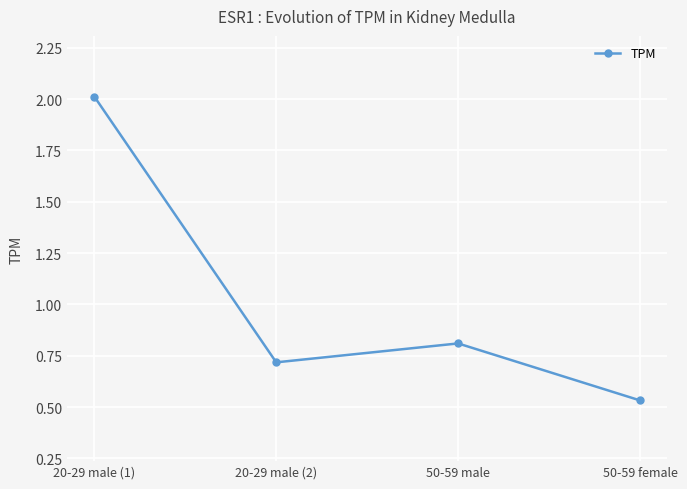

True or false: the data has more than 0 interior local peaks.

True